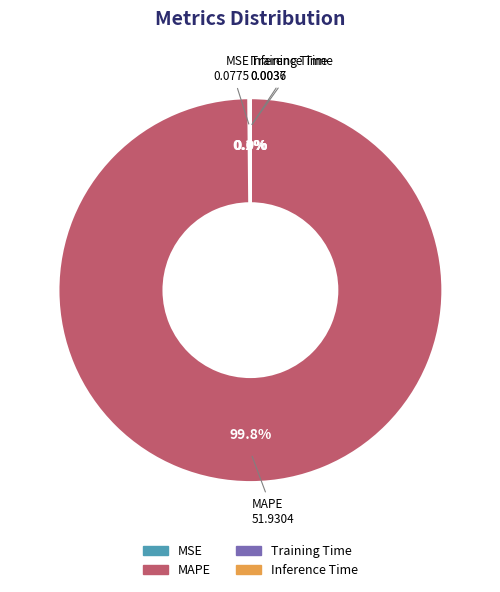

Which category accounts for the majority?

MAPE